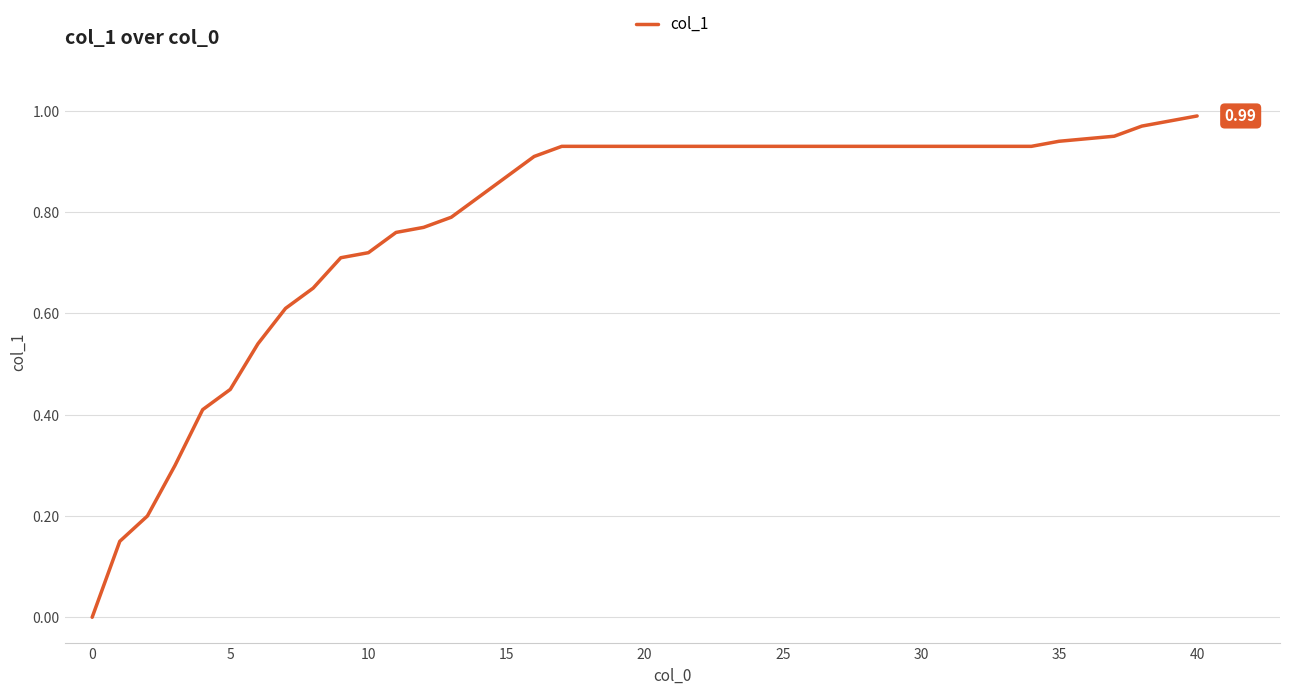

True or false: the data has more than 2 interior local peaks.

False